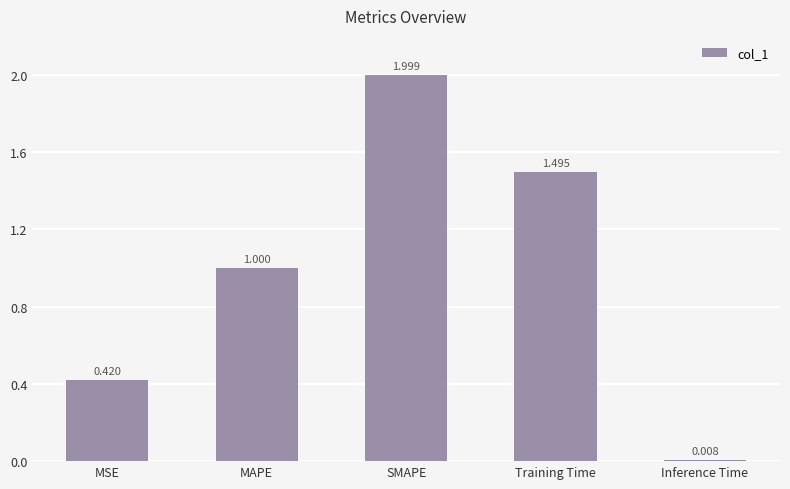

Rank the categories by value from lowest to highest.

Inference Time, MSE, MAPE, Training Time, SMAPE